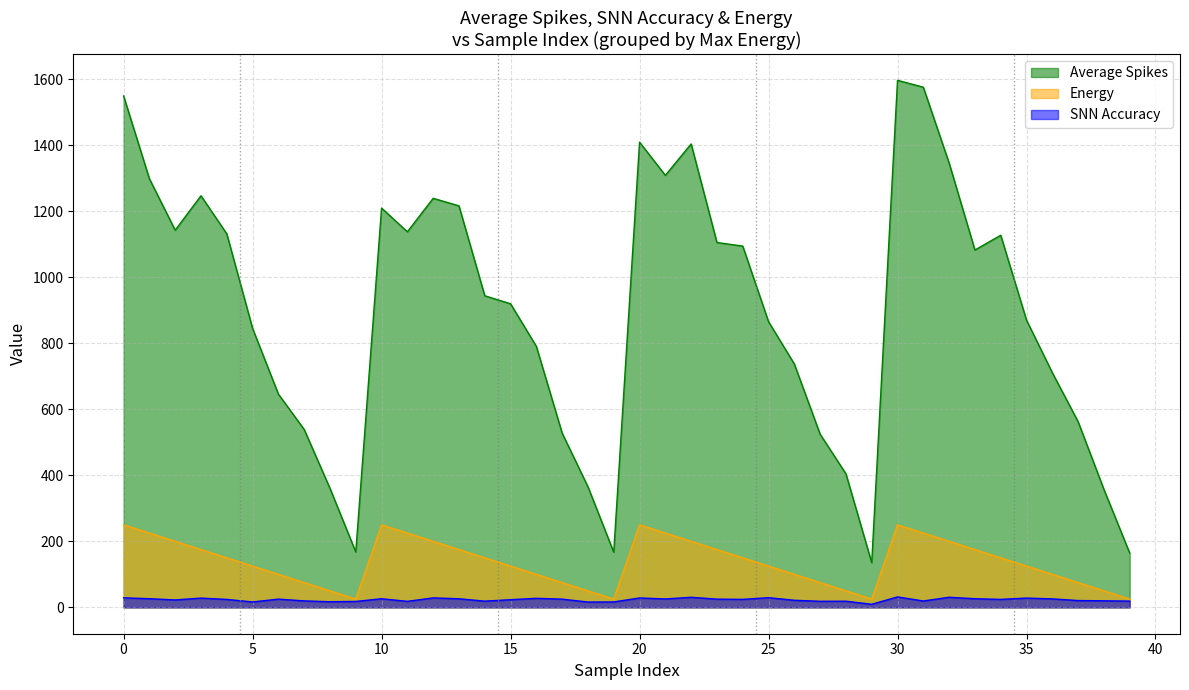

Is the value of SNN Accuracy at 6 greater than the value of Energy at 2?

No